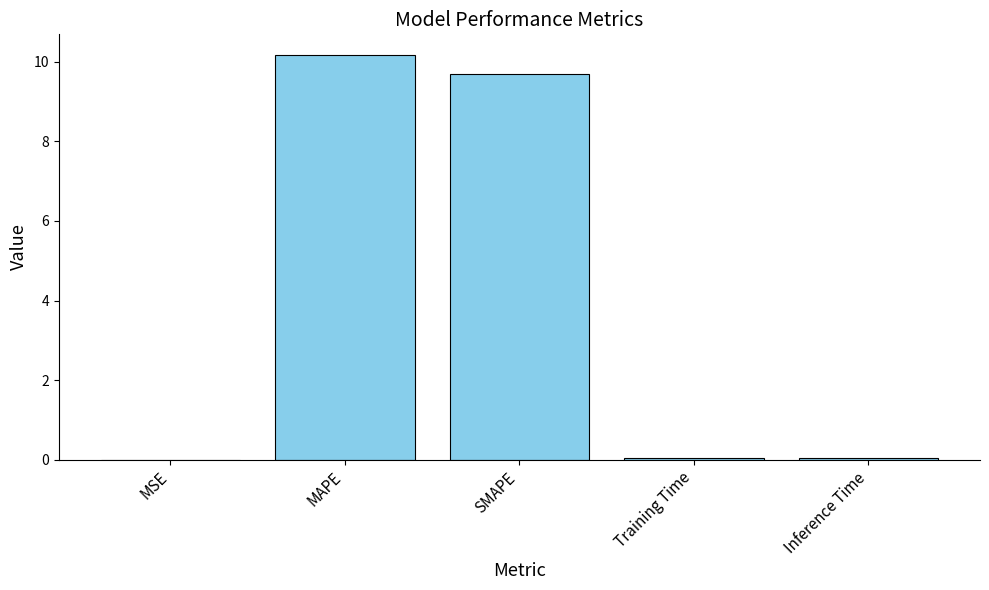

What is the greatest value displayed?

10.2